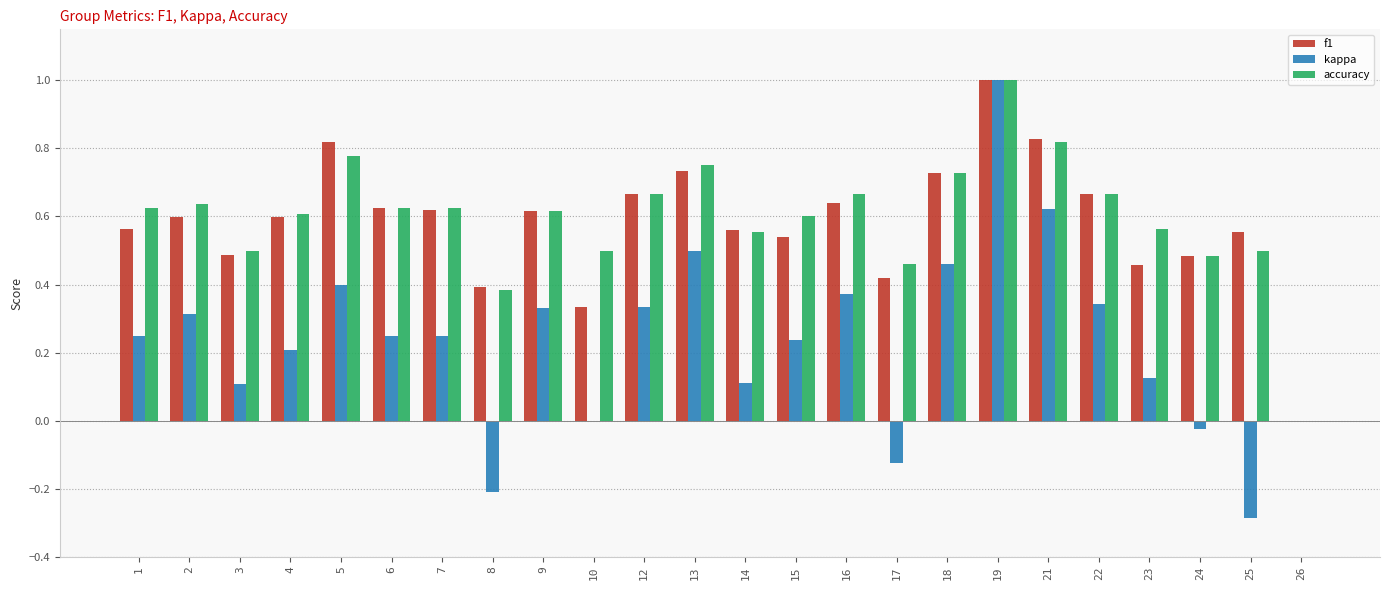

How many data points does each series have?

24